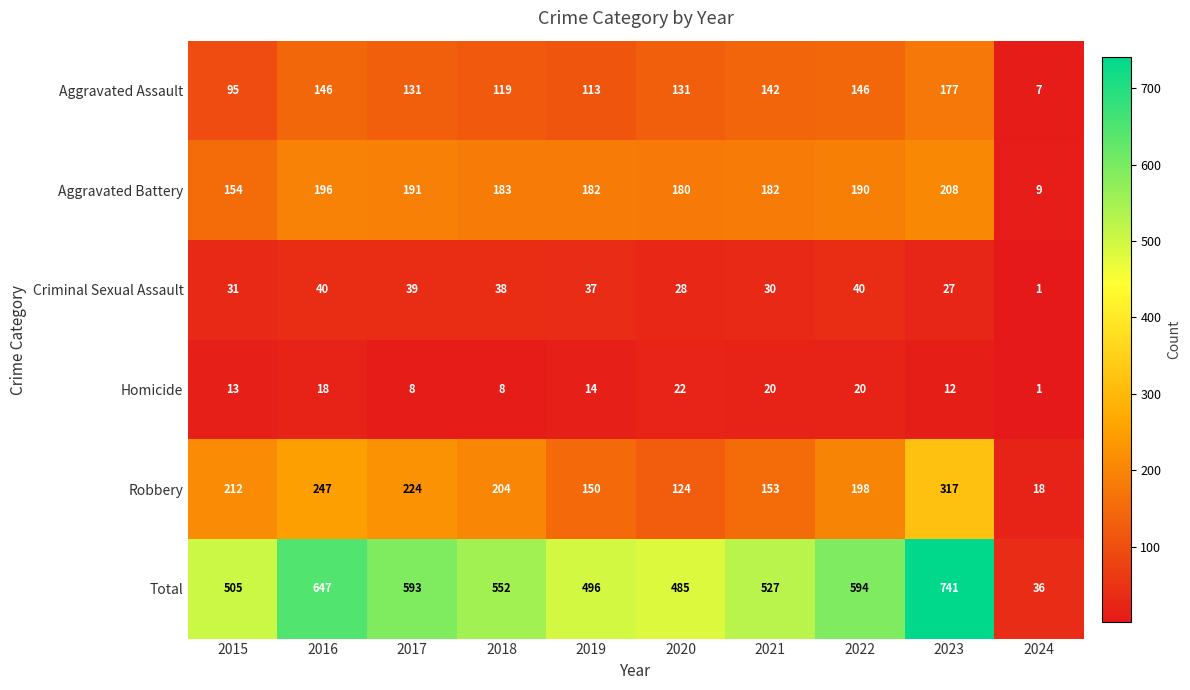

What is the total value across all series at 2020?

970